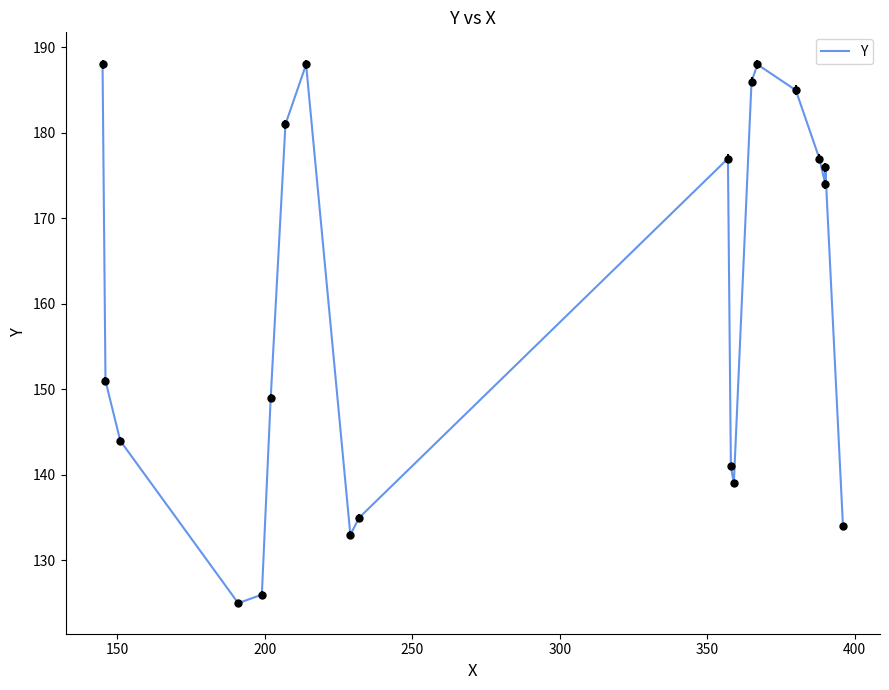

The chart shows a value of 126 at 15. True or false?

False